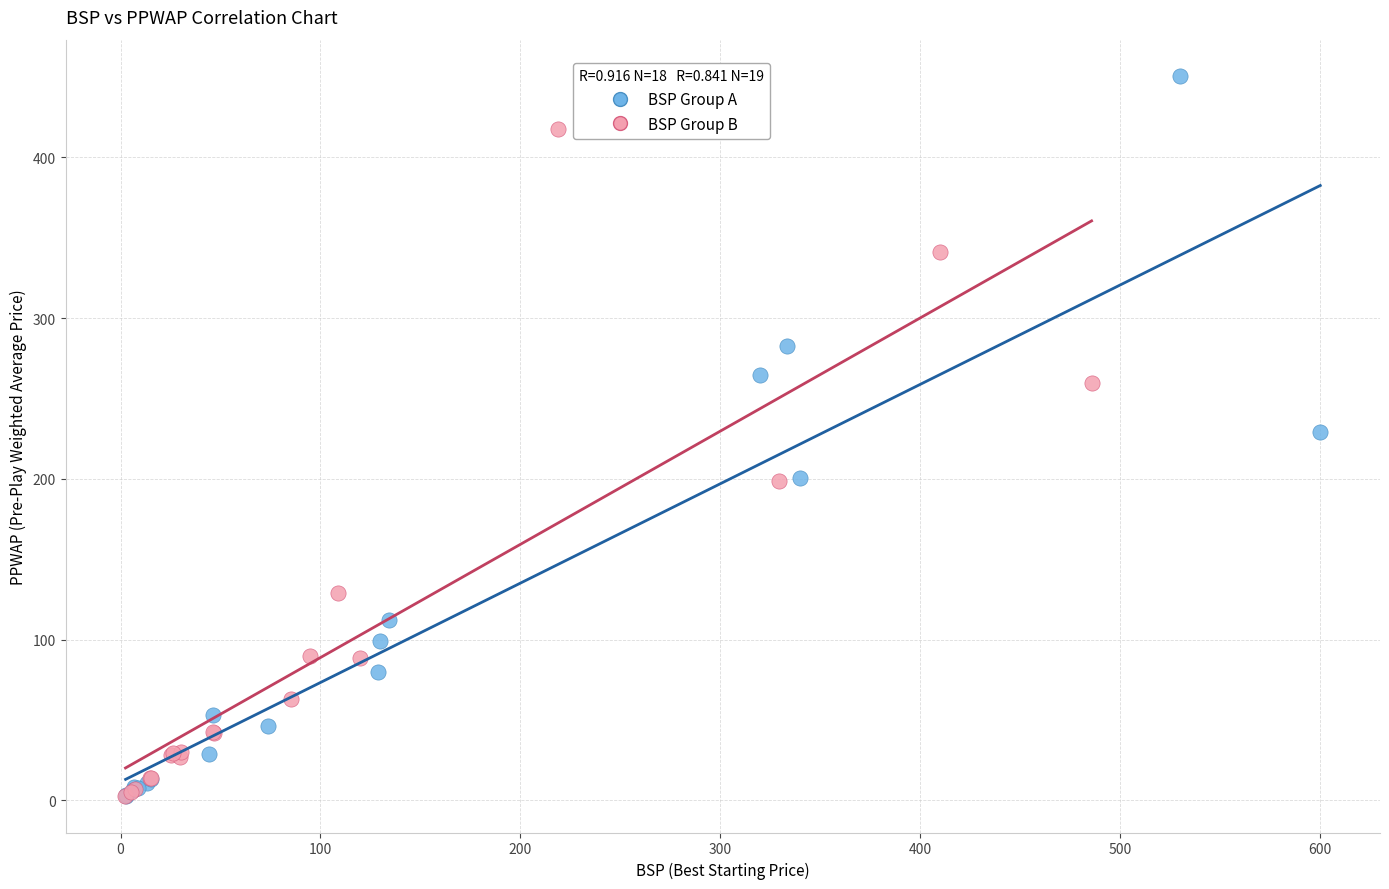

Which series reaches the maximum Y coordinate?

BSP Group A